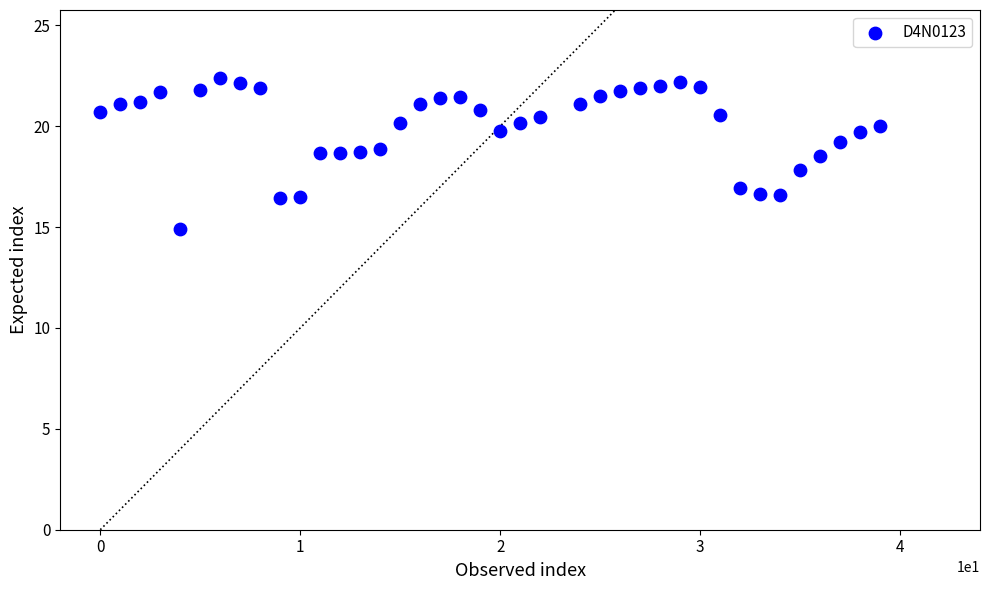

What is the range of X values (max minus min)?

39.0